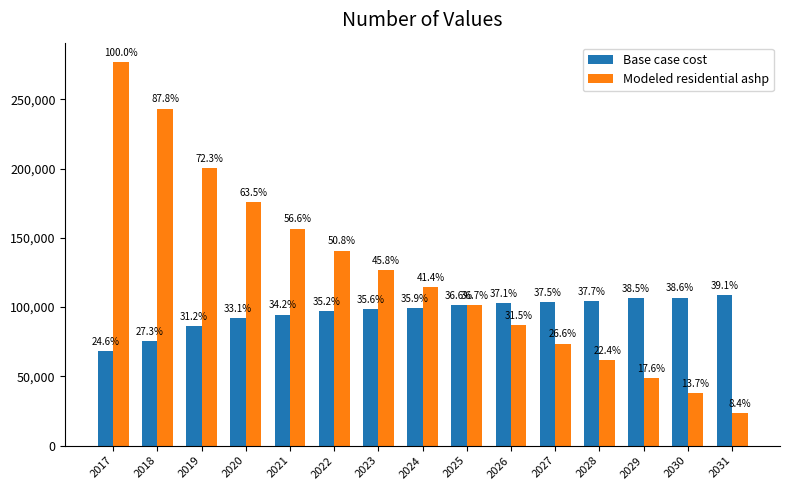

Is the value of Modeled residential ashp at 2025 greater than the value of Base case cost at 2023?

Yes